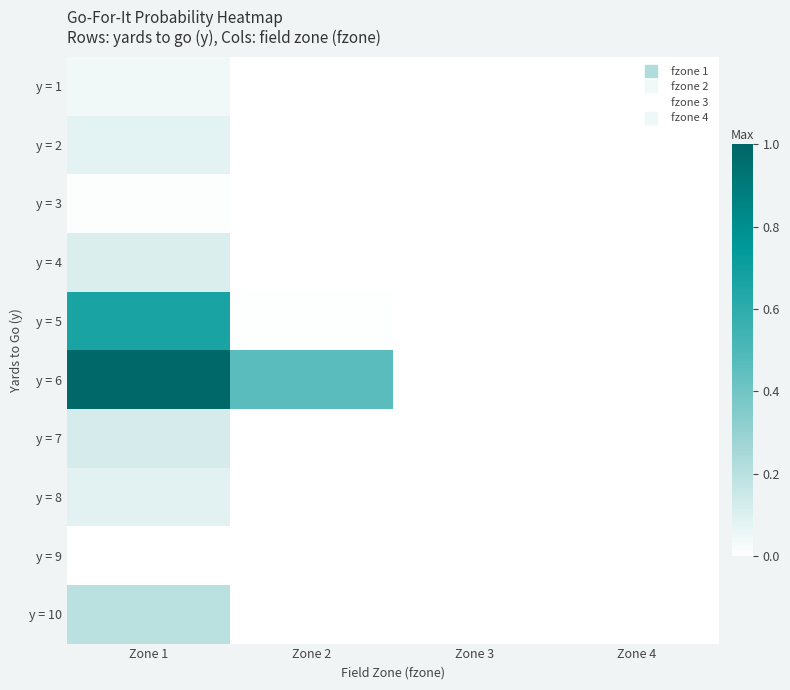

At how many categories does at least one series exceed 0?

3